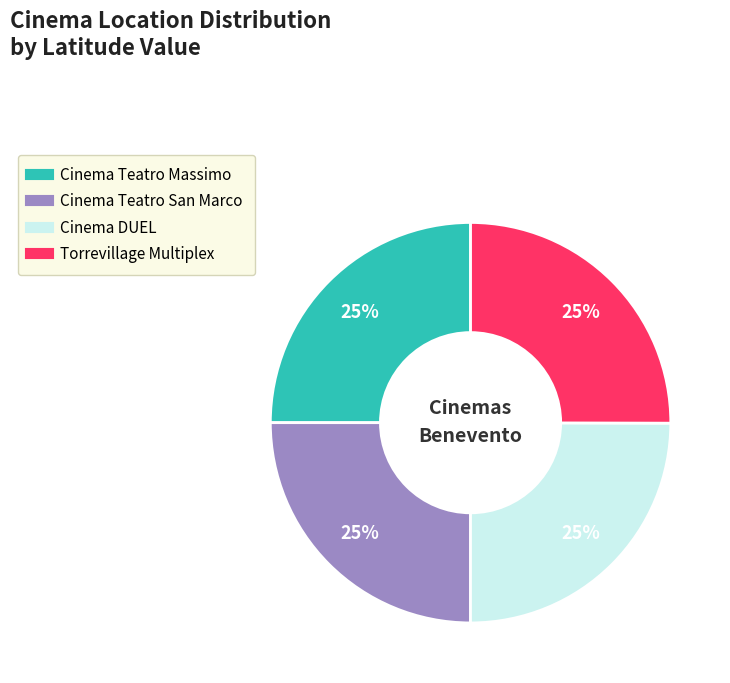

True or false: Cinema Teatro San Marco accounts for 25% of the total.

True